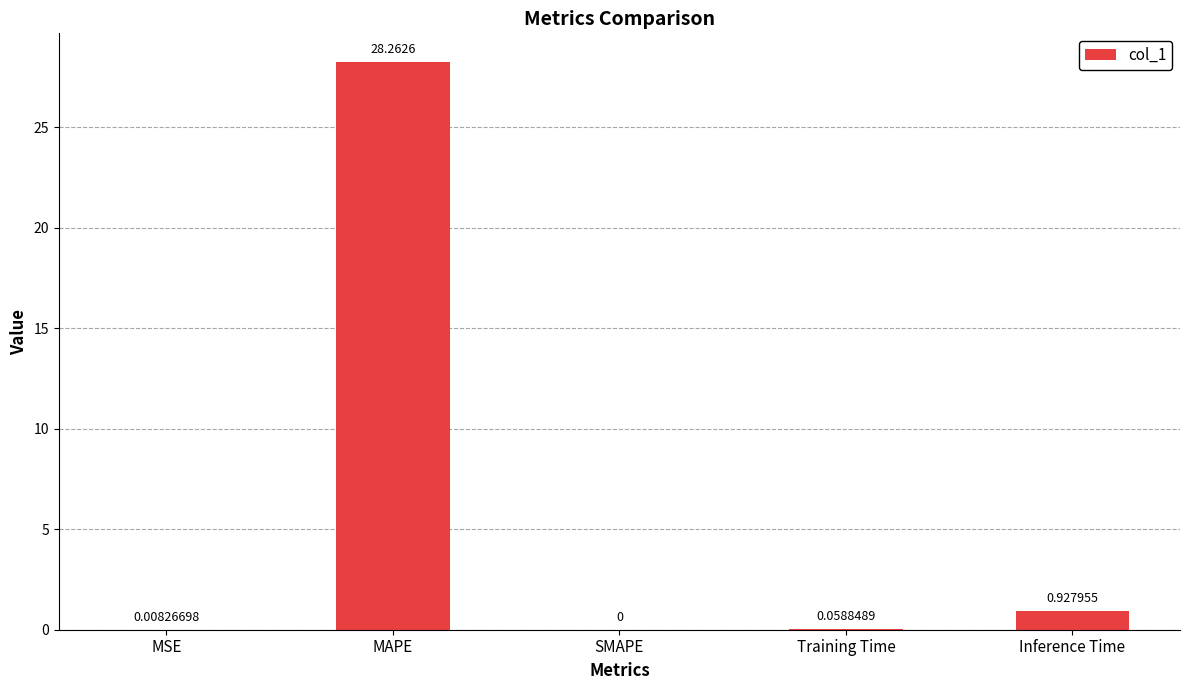

Count the number of values greater than 0.

4